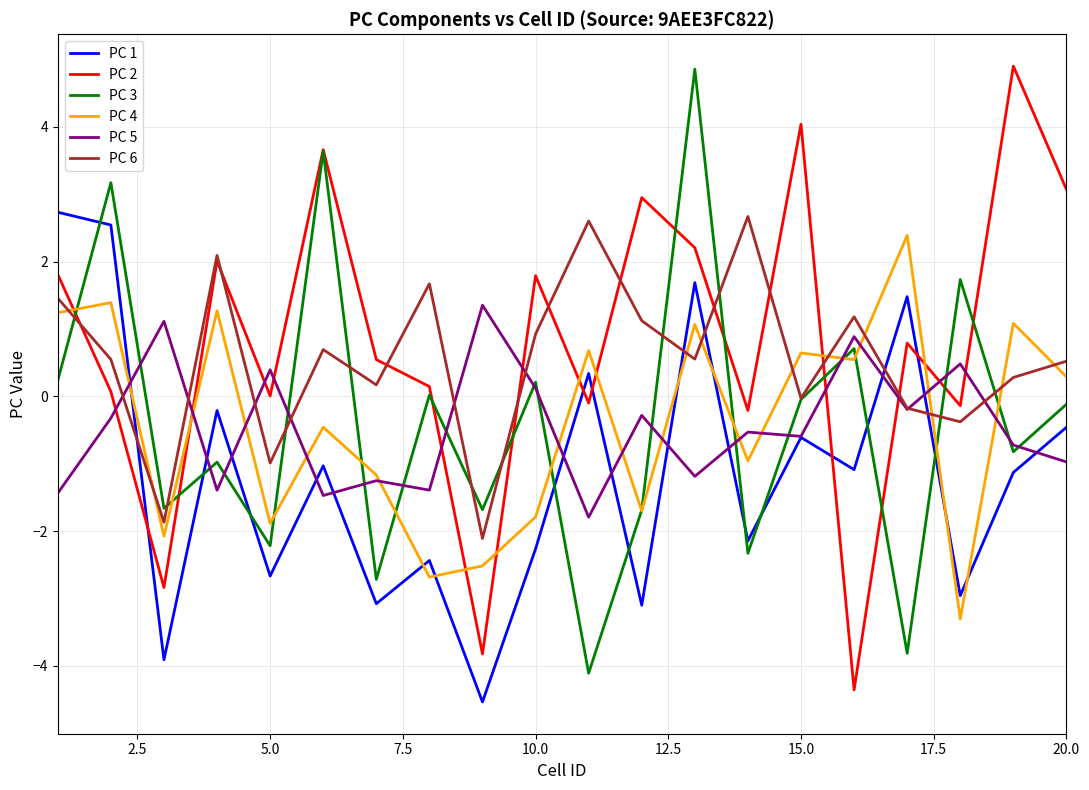

What is the maximum value shown in the chart?

4.9